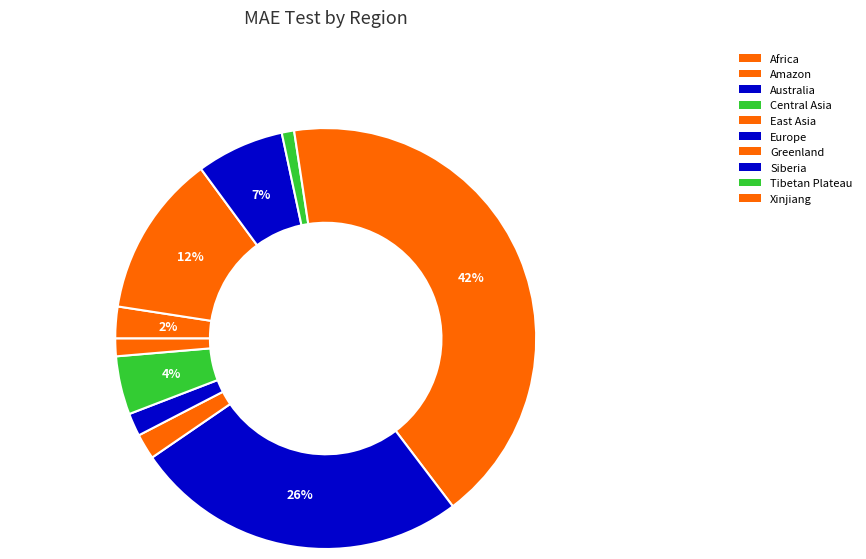

Combined, do Central Asia and Australia account for over 50%?

No